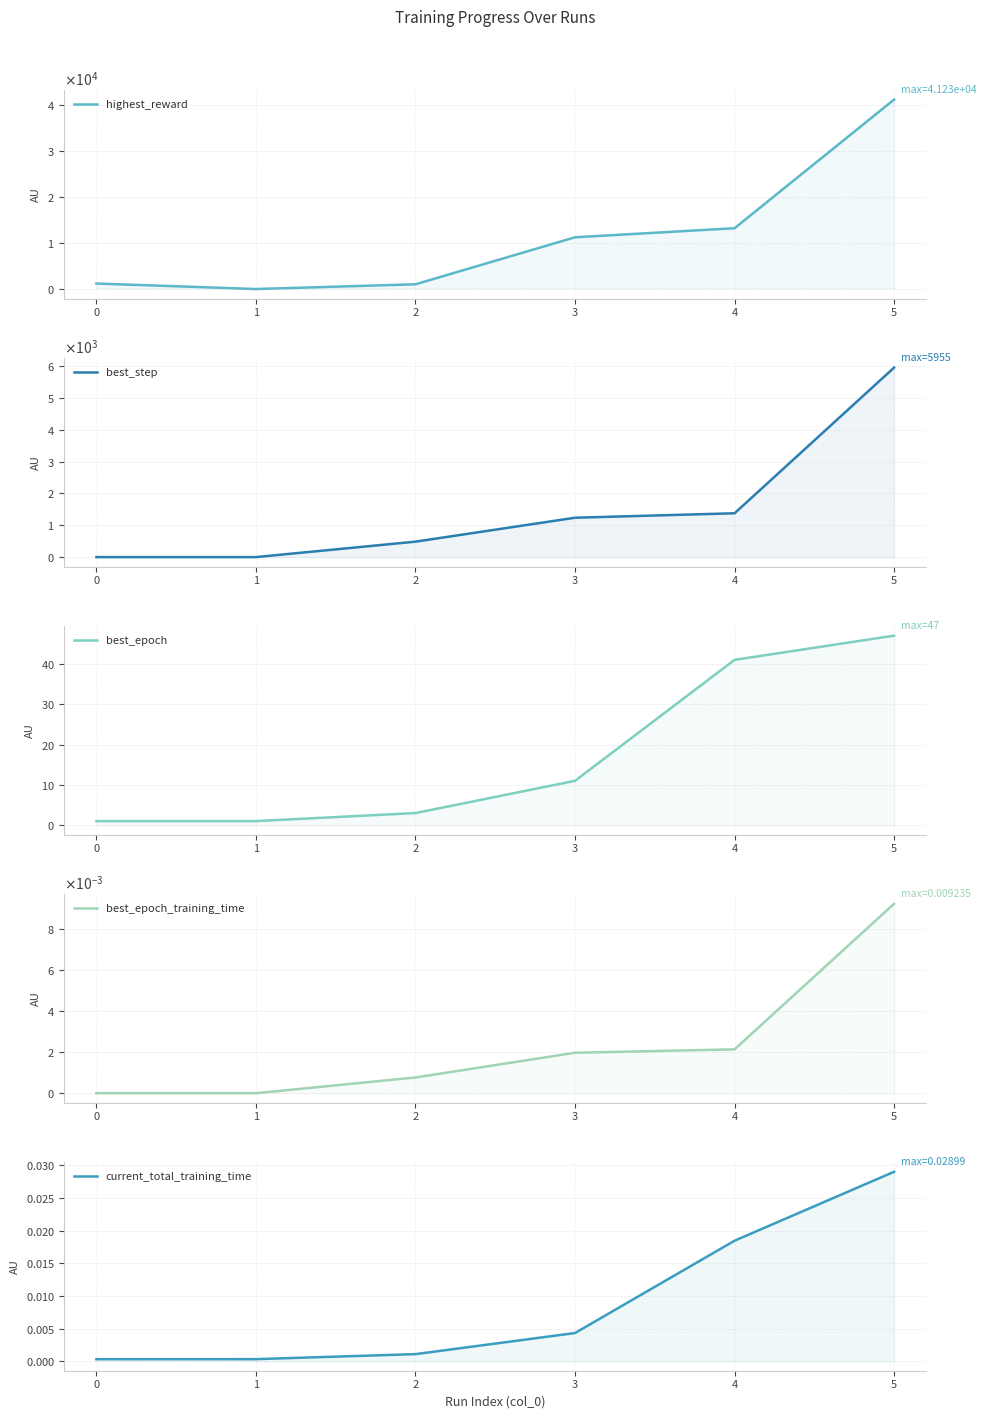

Which series has the largest total across all categories?

highest_reward